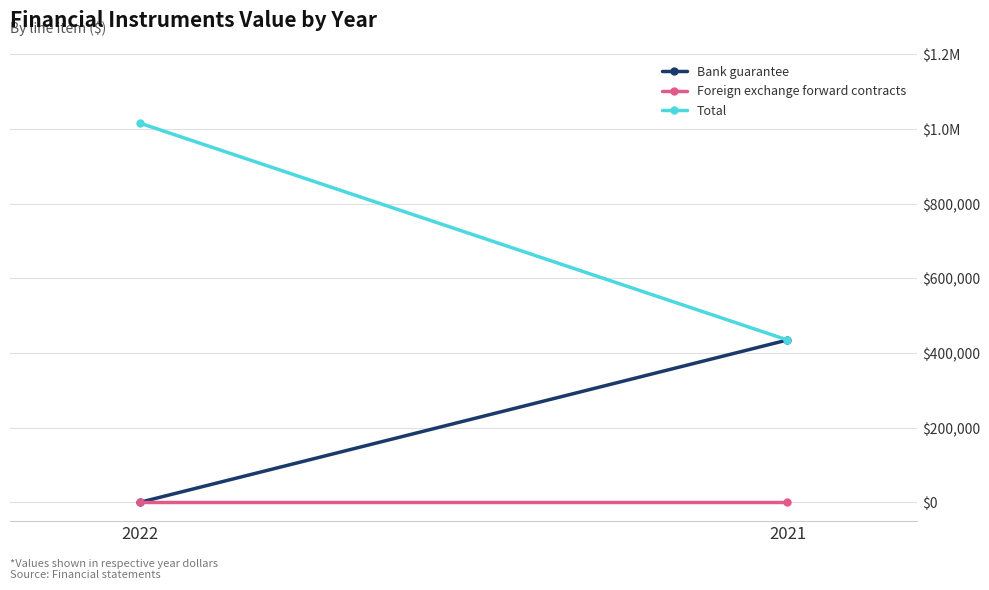

True or false: Bank guarantee has a value of 269186 at 2021.

False